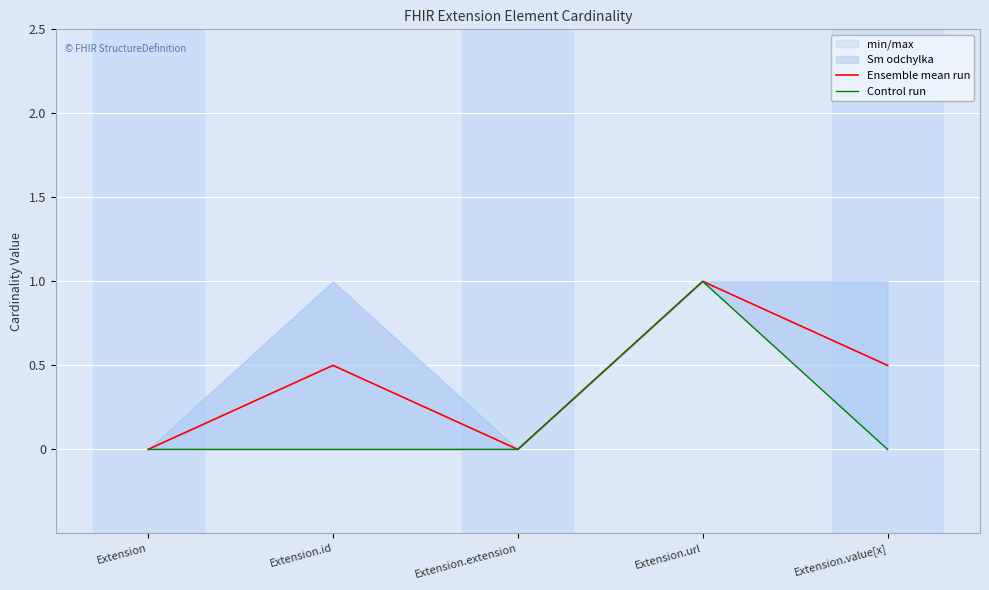

What is the difference between the maximum and minimum values in the Control run series?

1.0